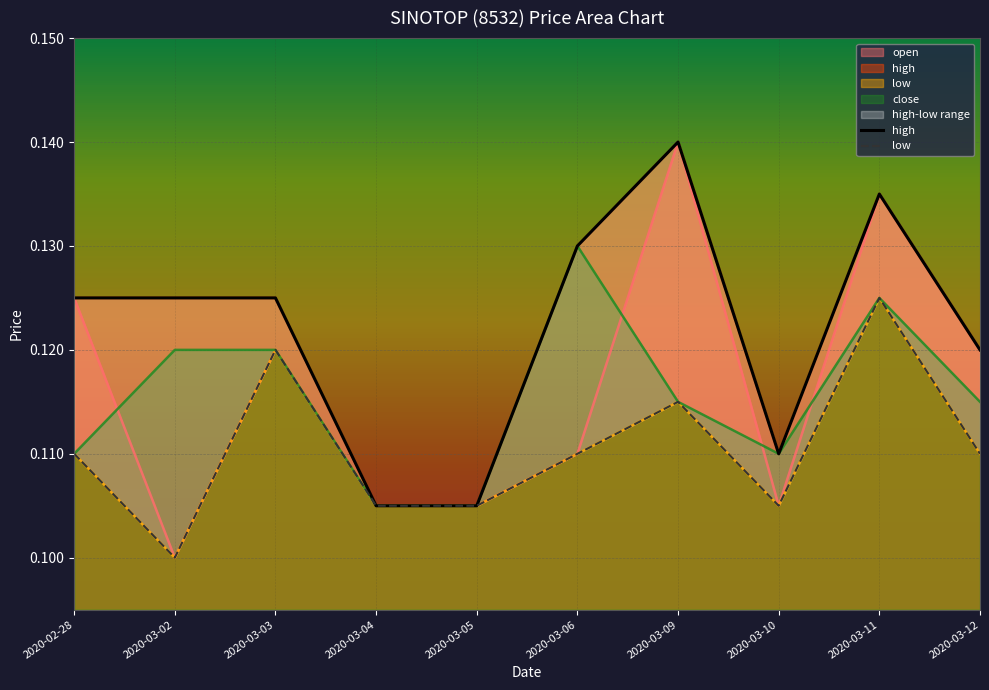

Reading left to right, what are all the values shown in this chart?

high: 2020-02-28=0.1	2020-03-02=0.1	2020-03-03=0.1	2020-03-04=0.1	2020-03-05=0.1	2020-03-06=0.1	2020-03-09=0.1	2020-03-10=0.1	2020-03-11=0.1	2020-03-12=0.1
low: 2020-02-28=0.1	2020-03-02=0.1	2020-03-03=0.1	2020-03-04=0.1	2020-03-05=0.1	2020-03-06=0.1	2020-03-09=0.1	2020-03-10=0.1	2020-03-11=0.1	2020-03-12=0.1